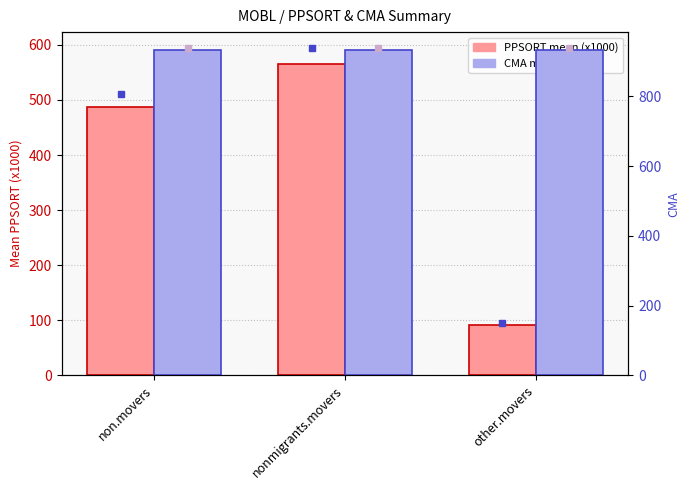

Which series changed the most between non.movers and other.movers?

PPSORT (mean, x1000)